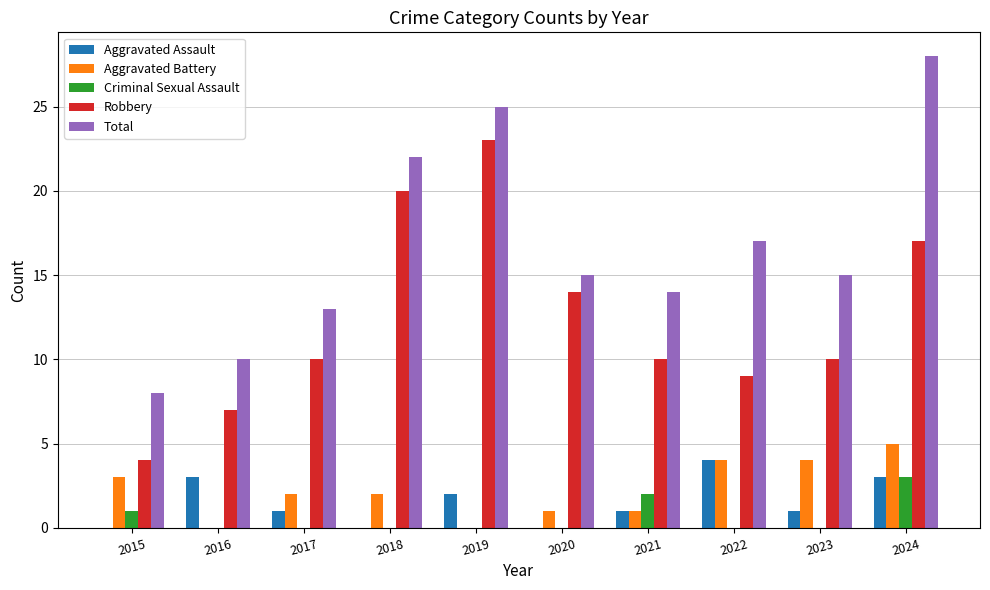

The value of Criminal Sexual Assault at 2021 is 2. True or false?

True